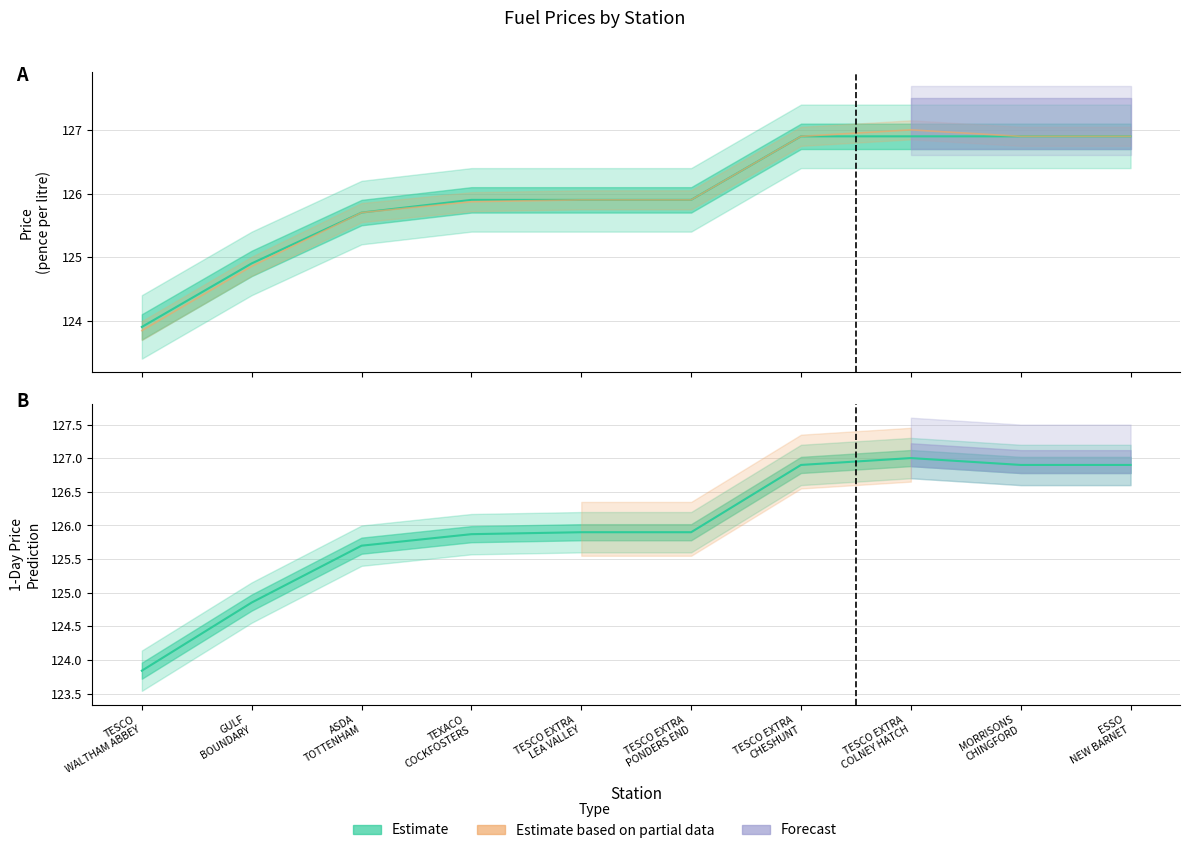

What is the label of the 5th point from the left?

TESCO EXTRA
LEA VALLEY